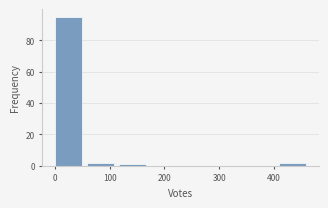

Reading left to right, list every bar in this chart as the range it spans on the x-axis followed by its height. Neither the bar edges nor the heights are printed on the chart, so give them approximately, as read against the axes.

0 to 60: 96
60 to 120: 2
120 to 180: under 2
180 to 230: 0
230 to 290: 0
290 to 350: 0
350 to 410: 0
410 to 470: 2